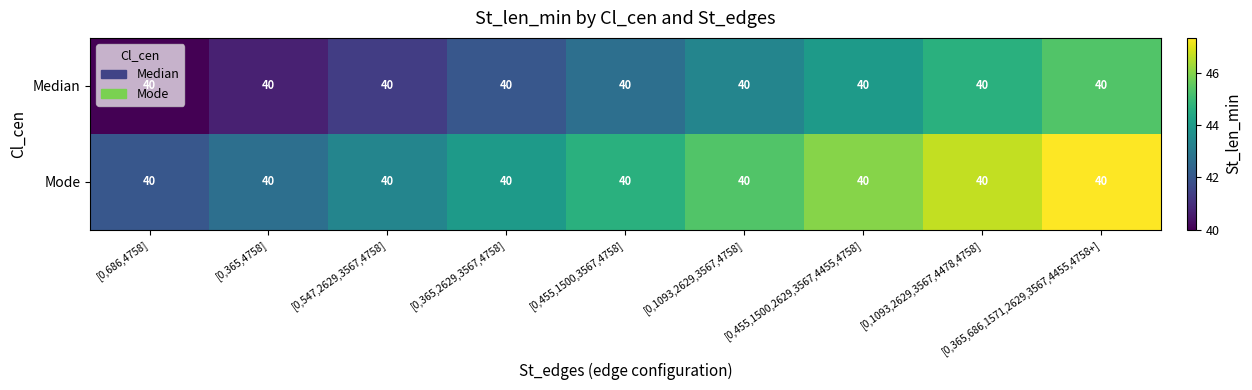

Which category has the highest value across all series?

[0,365,686,1571,2629,3567,4455,4758+]